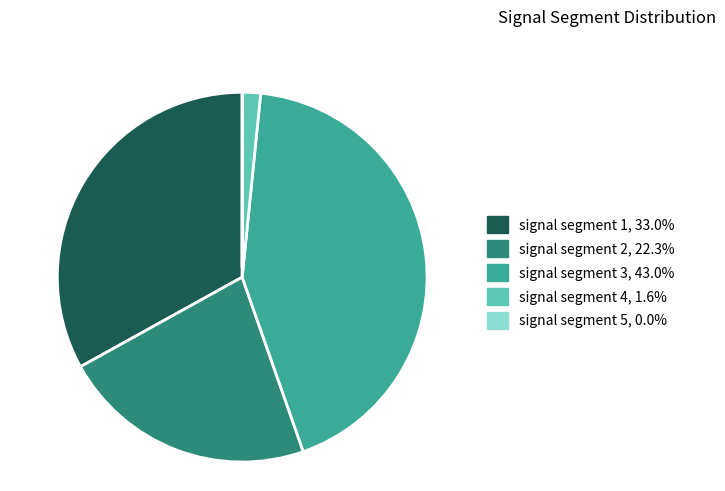

Is there any slice that represents more than half of the pie?

No